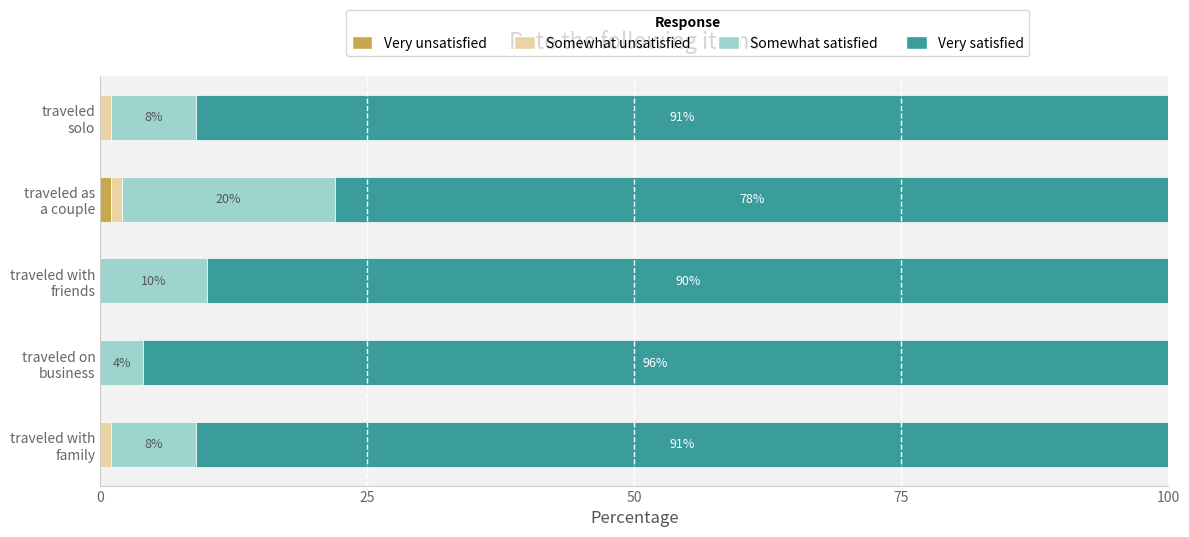

Count the number of categories in the chart.

5